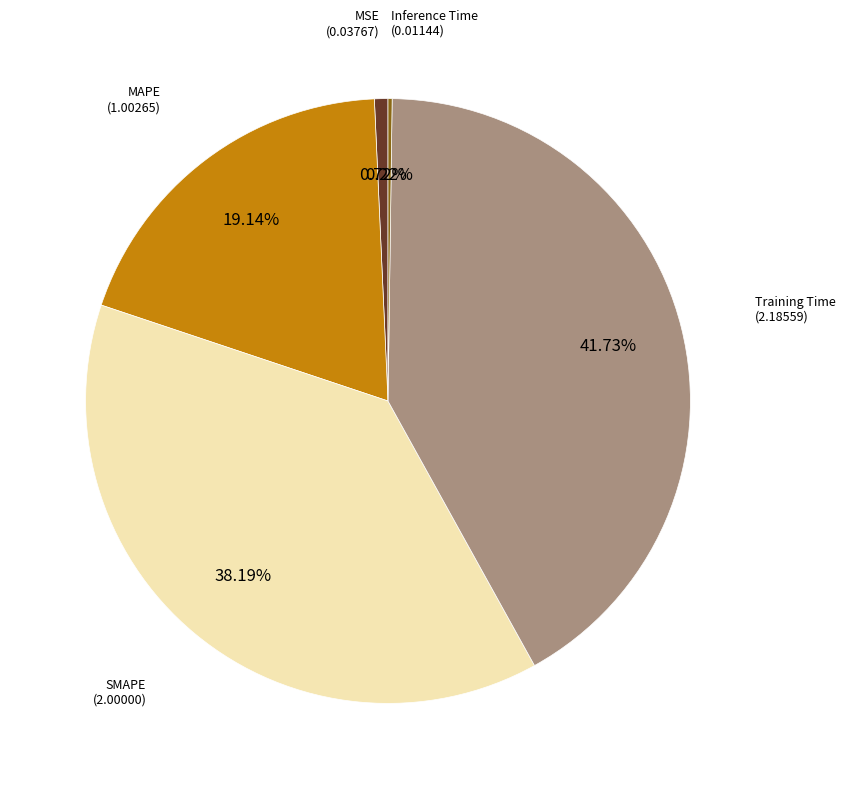

Is there a majority slice in this chart?

No